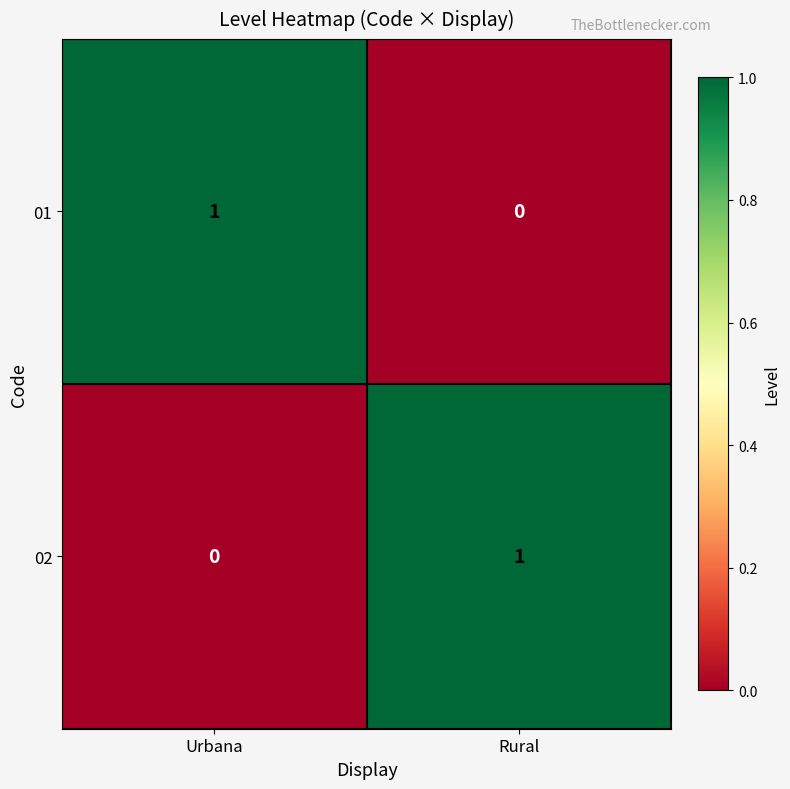

Reading right to left, extract all data points from this chart.

01: Rural=0	Urbana=1
02: Rural=1	Urbana=0